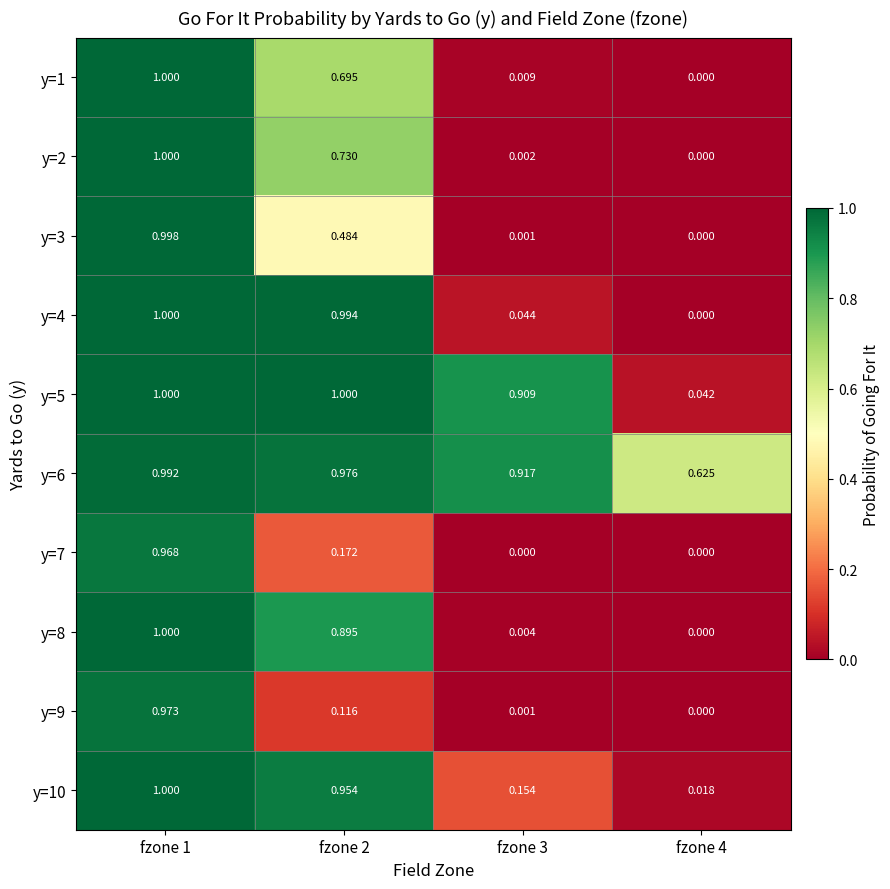

Is the value of y=9 at fzone 4 greater than the value of y=10 at fzone 1?

No